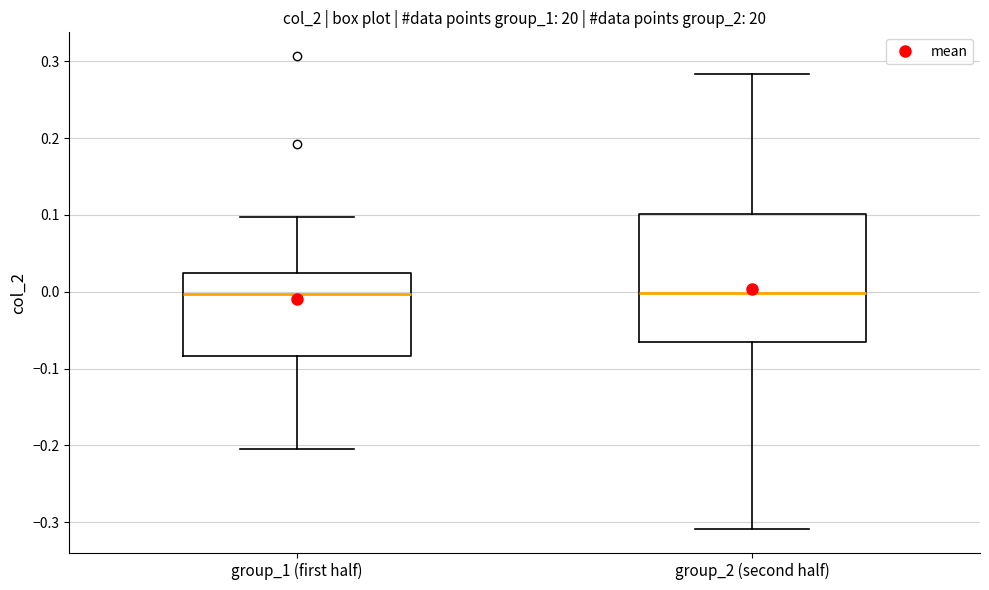

Reading left to right, transcribe this box plot: for each box, give where its median line is, the range the box spans, and where its two whiskers end, as read against the y-axis. The values are not printed on the chart, so give them approximately, as read against the axis.

group_1 (first half): median 0.00, box -0.08 to 0.02, whiskers -0.21 to 0.10
group_2 (second half): median 0.00, box -0.07 to 0.10, whiskers -0.31 to 0.28